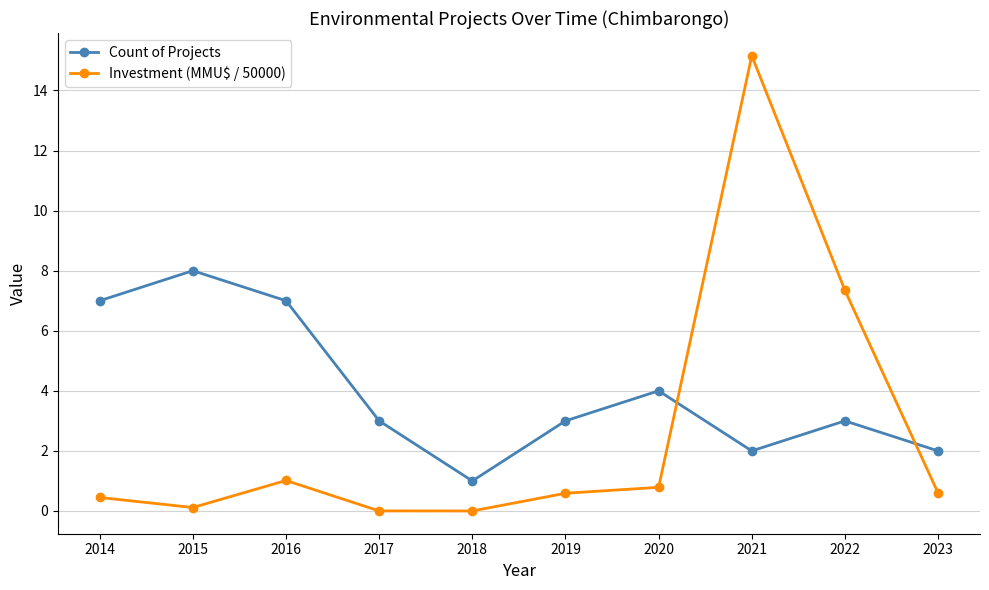

What value does the Investment (MMU$ / 50000) series have at 2016?

1.0